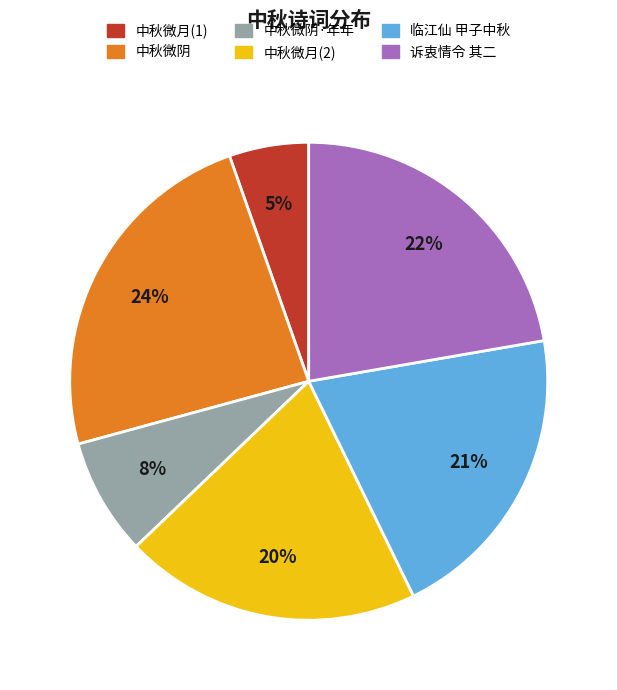

Is there any slice that represents more than half of the pie?

No